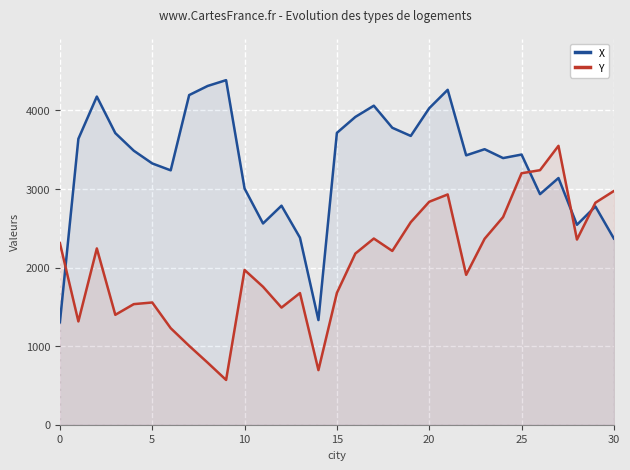

What is the spread (max minus min) of values at 5?

1770